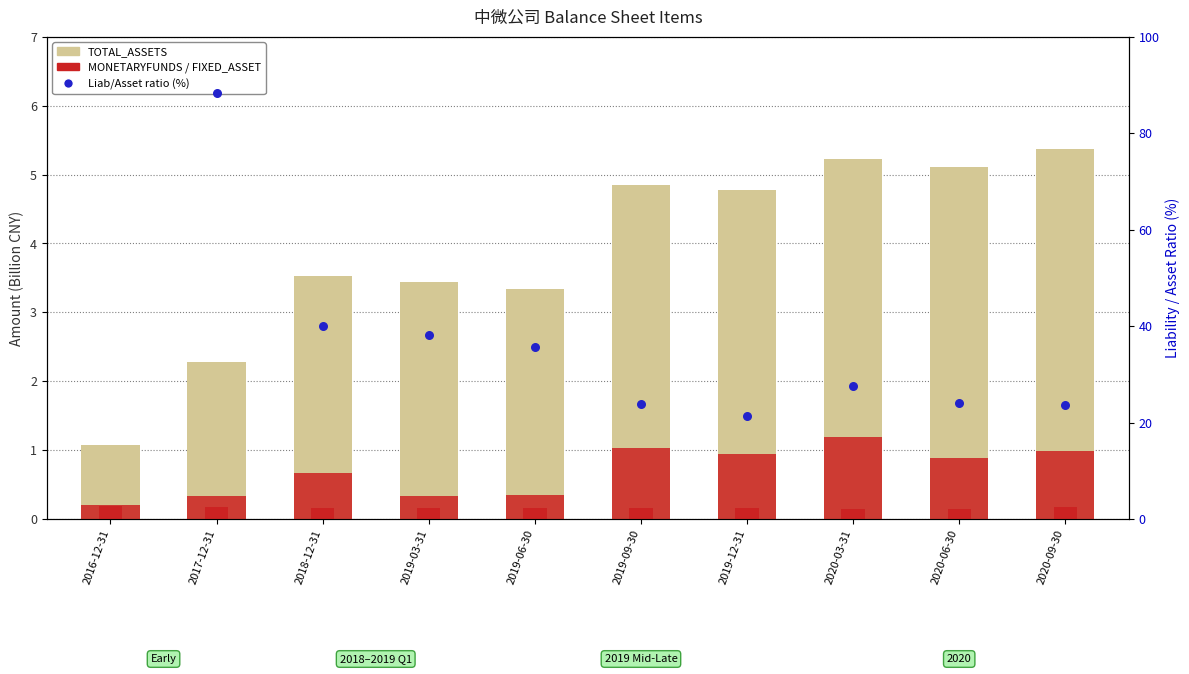

Which series has the widest spread of Y values?

TOTAL_LIAB / TOTAL_ASSETS (%)